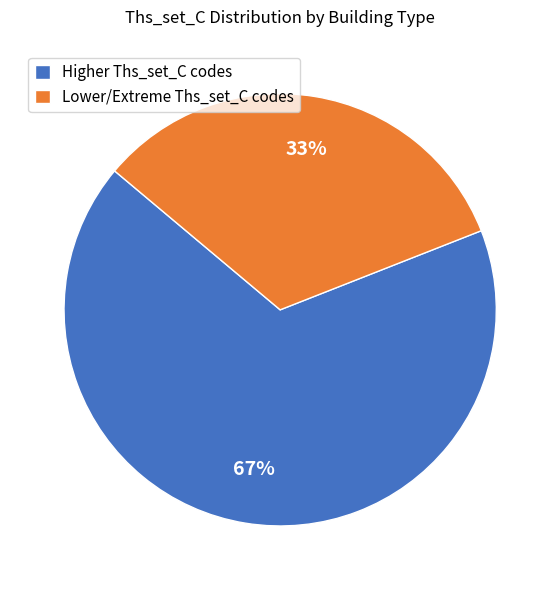

Which slice represents more than half of the pie?

Higher Ths_set_C codes